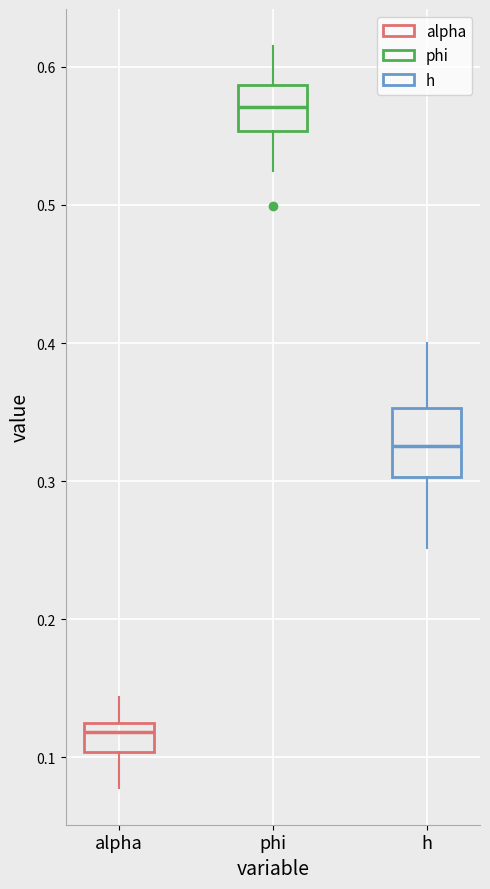

Which box has the highest median line?

phi